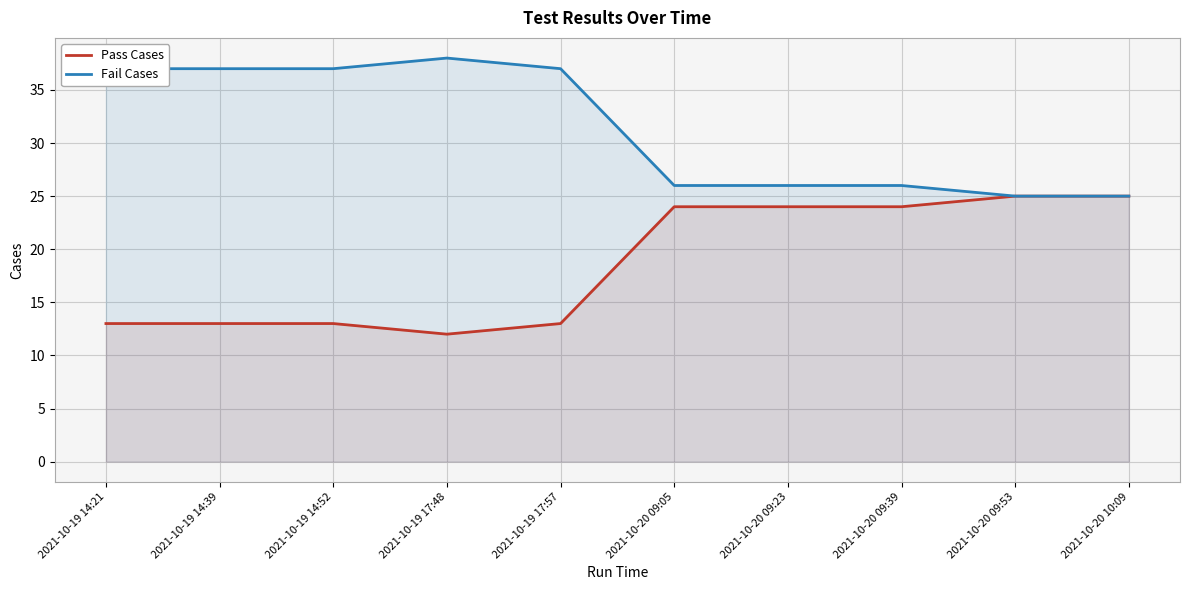

What position from the left is 2021-10-20 09:05?

6